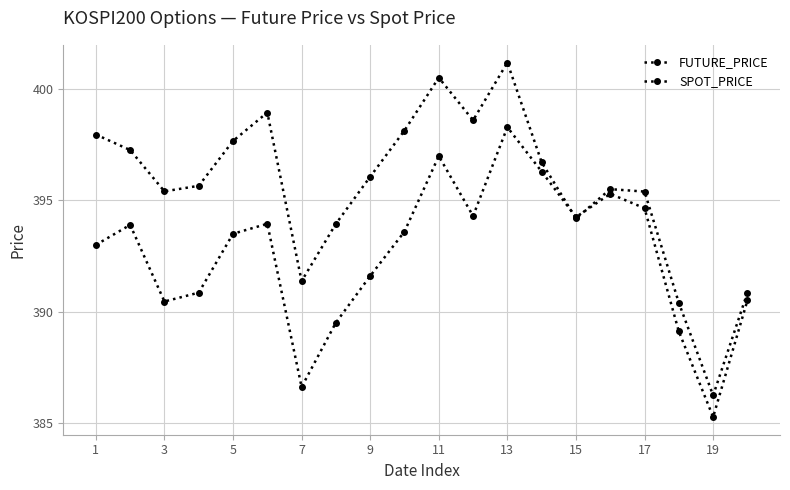

How many lines are shown in the chart?

2